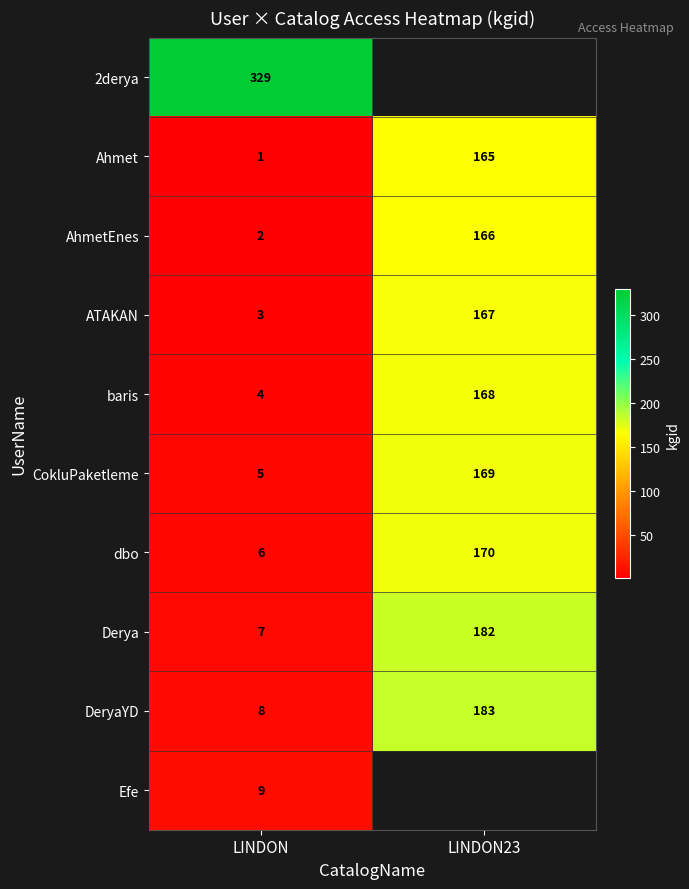

Which has a higher value, LINDON23 or LINDON?

LINDON